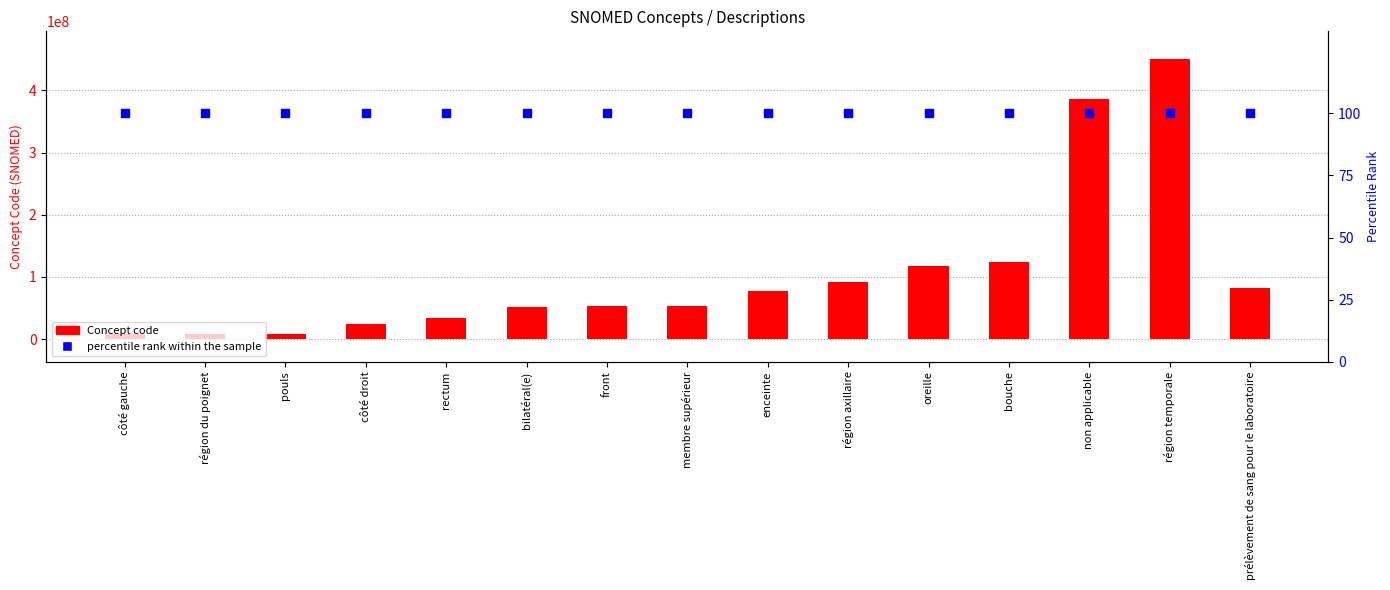

What are all the series names shown in the legend?

Concept code, percentile rank within the sample